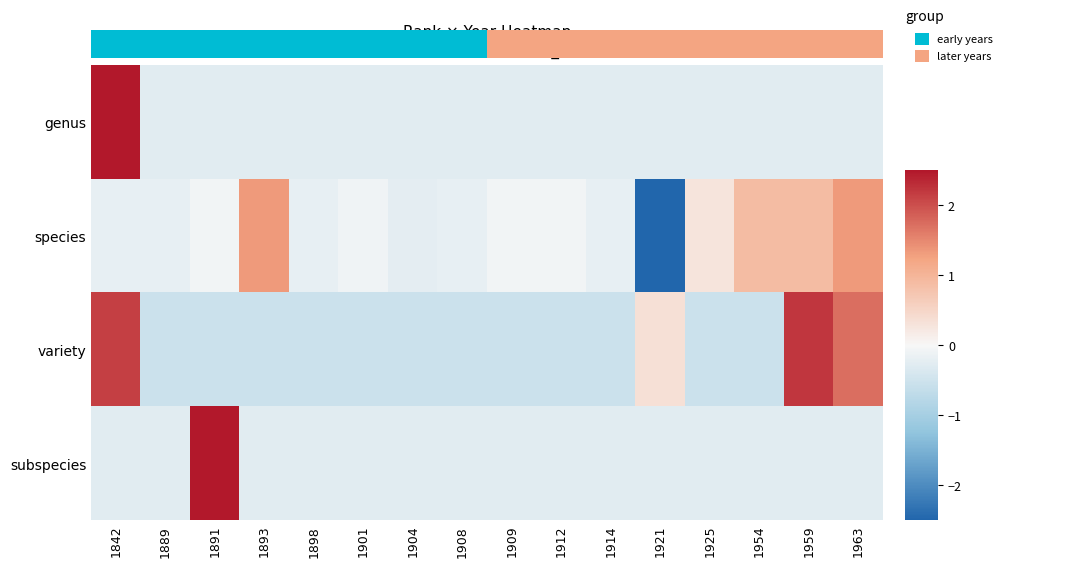

List the labels in order of subspecies value, largest first.

1891, 1842, 1889, 1893, 1898, 1901, 1904, 1908, 1909, 1912, 1914, 1921, 1925, 1954, 1959, 1963